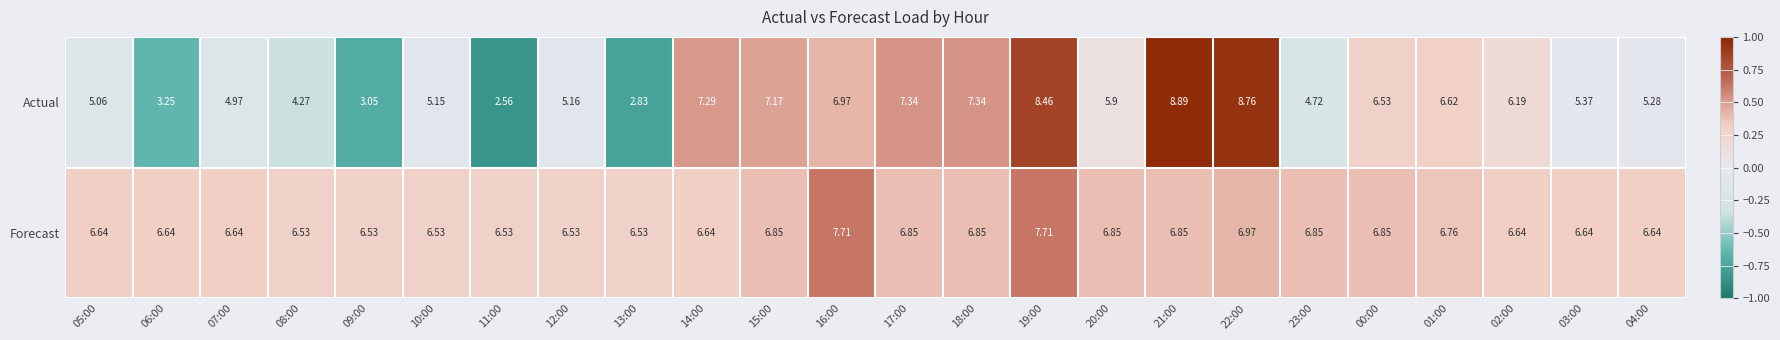

Which series has the widest spread of values?

Actual